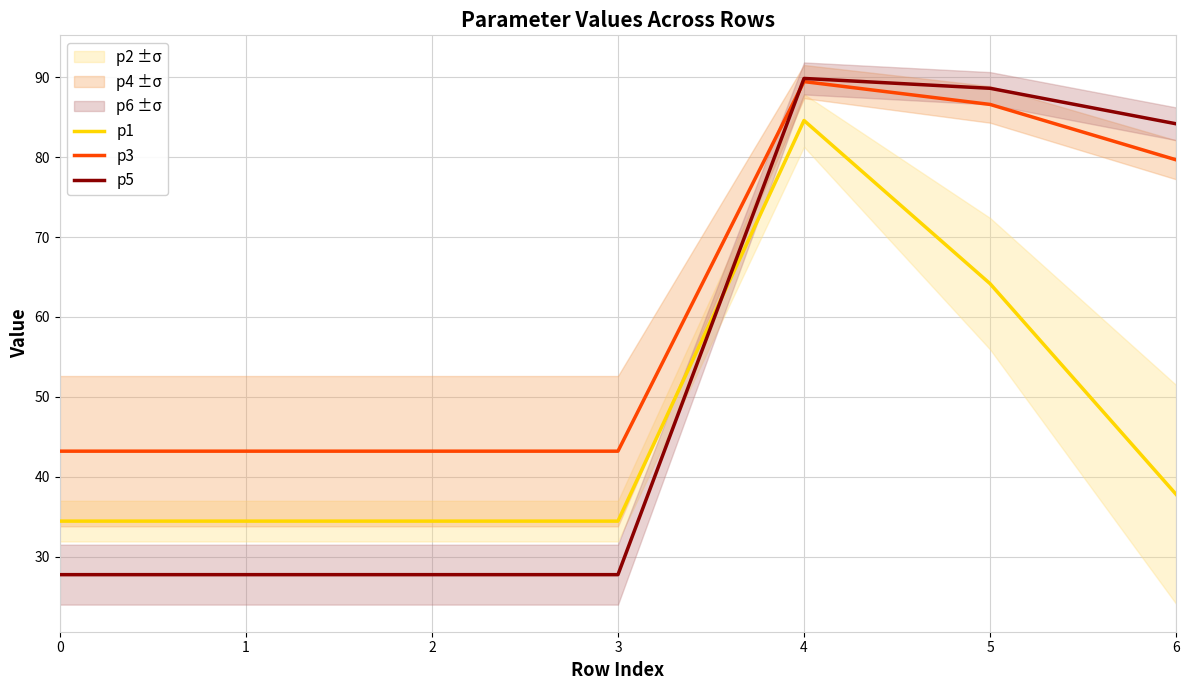

The p3 series shows 72.4 at 1. True or false?

False